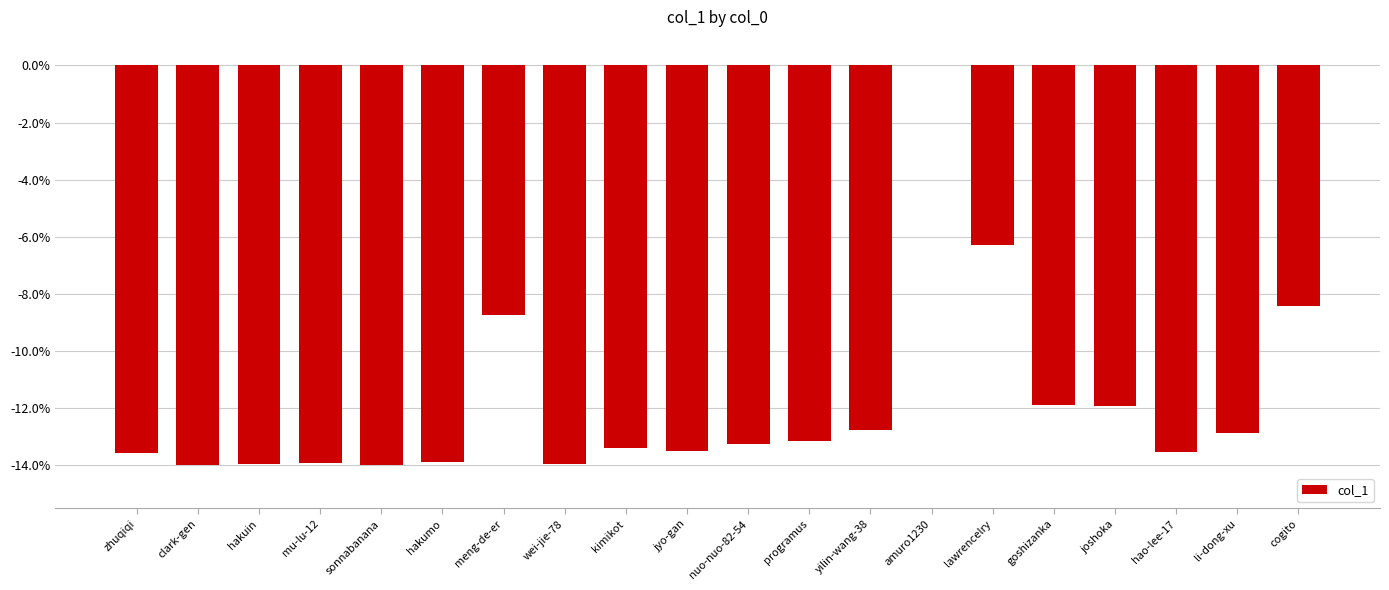

Which category has the highest value across all series?

amuro1230